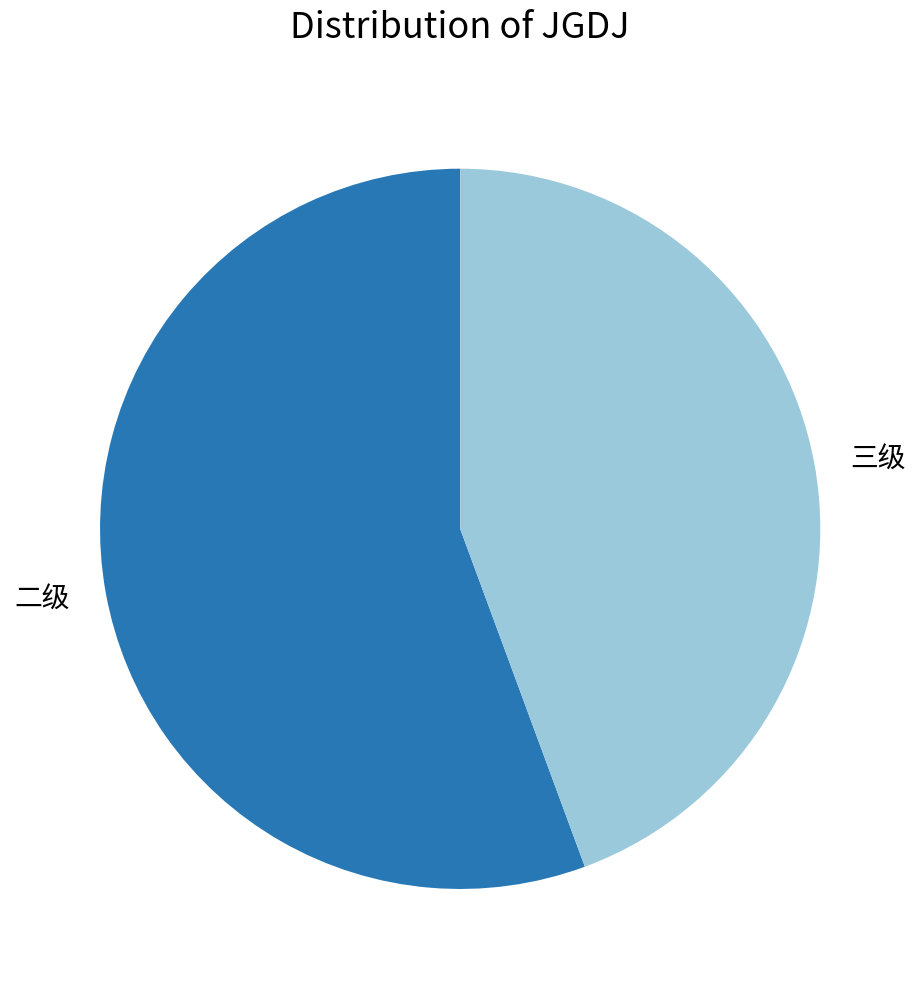

What is the smallest slice in the pie chart?

三级